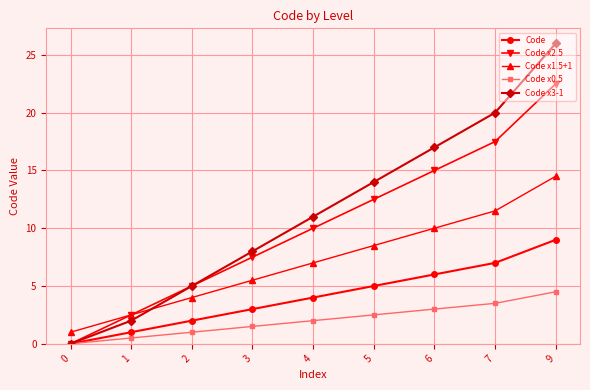

What is the difference between the maximum and minimum values in the Code series?

9.0